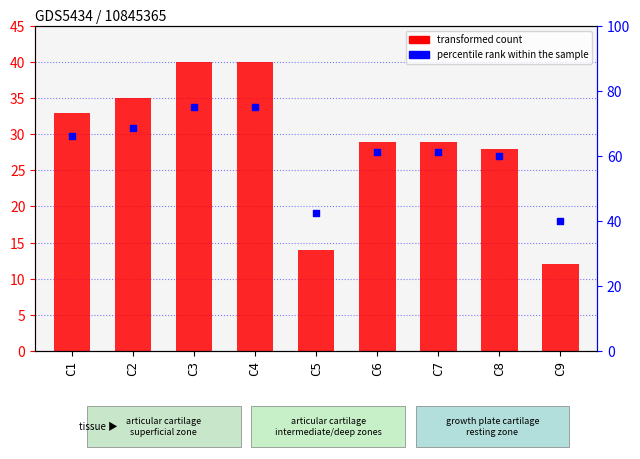

What is the total value across all series at C7?

90.2